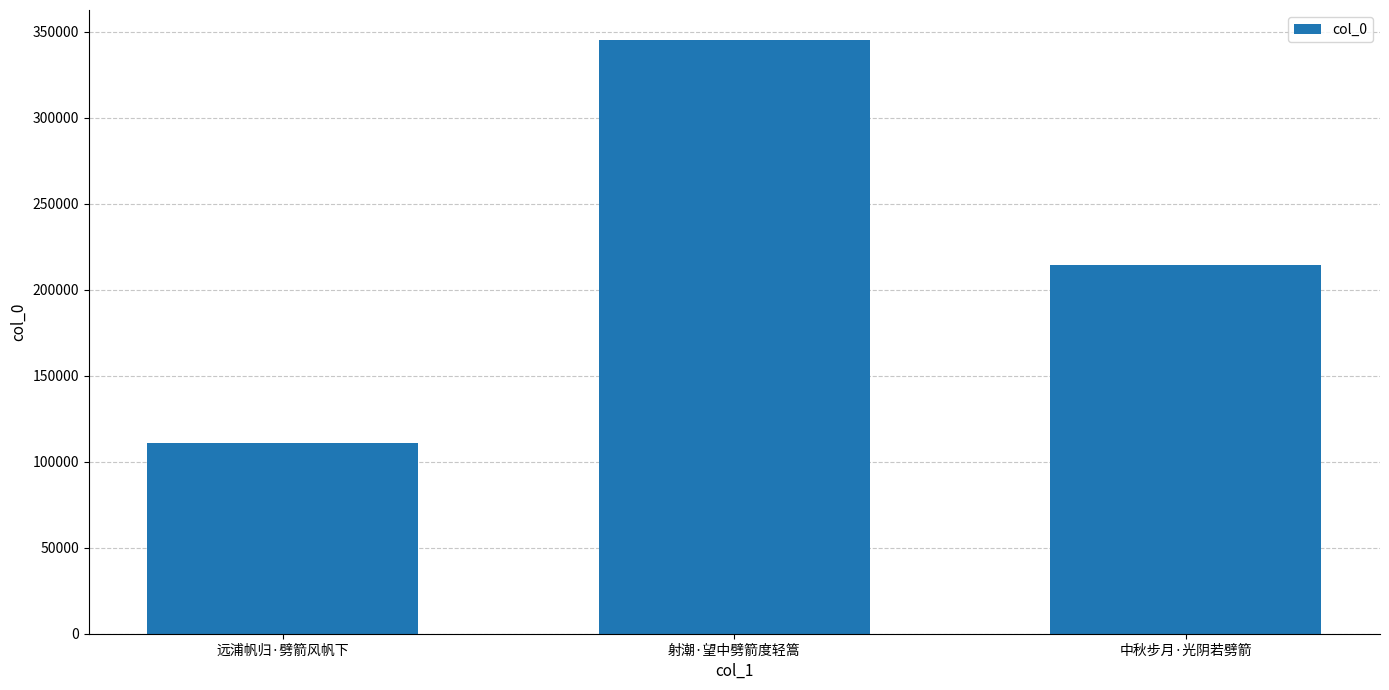

Which label corresponds to the largest value in the chart?

射潮·望中劈箭度轻篙